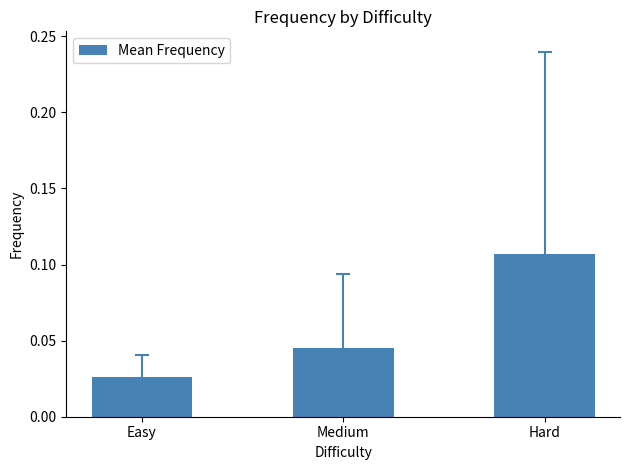

Is it true that the value at Medium is 0.1?

False